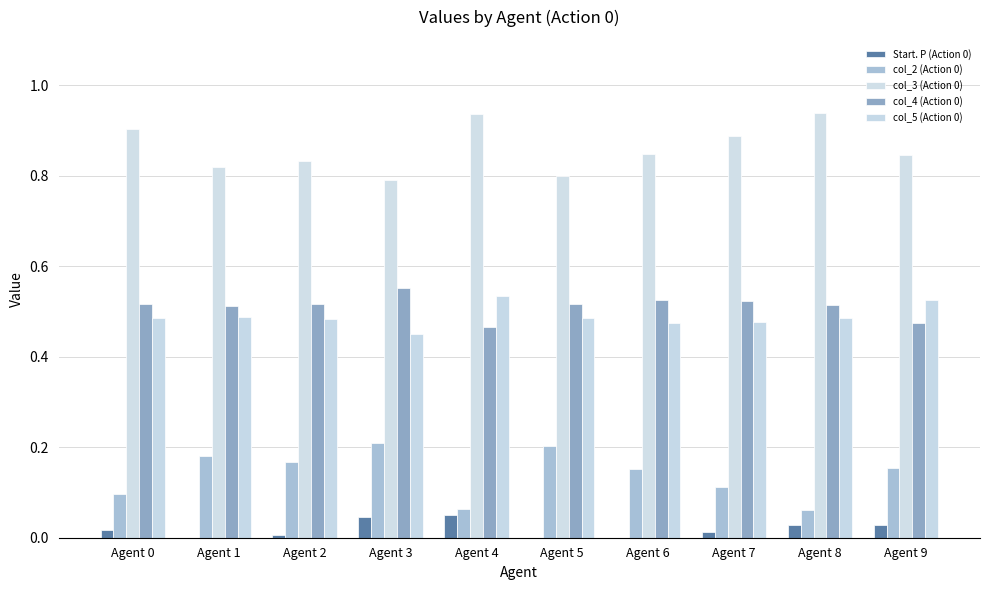

Reading left to right, list all the values displayed in this chart.

Start. P (Action 0): Agent 0=0.0	Agent 1=0.0	Agent 2=0.0	Agent 3=0.0	Agent 4=0.1	Agent 5=0.0	Agent 6=0.0	Agent 7=0.0	Agent 8=0.0	Agent 9=0.0
col_2 (Action 0): Agent 0=0.1	Agent 1=0.2	Agent 2=0.2	Agent 3=0.2	Agent 4=0.1	Agent 5=0.2	Agent 6=0.2	Agent 7=0.1	Agent 8=0.1	Agent 9=0.2
col_3 (Action 0): Agent 0=0.9	Agent 1=0.8	Agent 2=0.8	Agent 3=0.8	Agent 4=0.9	Agent 5=0.8	Agent 6=0.8	Agent 7=0.9	Agent 8=0.9	Agent 9=0.8
col_4 (Action 0): Agent 0=0.5	Agent 1=0.5	Agent 2=0.5	Agent 3=0.6	Agent 4=0.5	Agent 5=0.5	Agent 6=0.5	Agent 7=0.5	Agent 8=0.5	Agent 9=0.5
col_5 (Action 0): Agent 0=0.5	Agent 1=0.5	Agent 2=0.5	Agent 3=0.4	Agent 4=0.5	Agent 5=0.5	Agent 6=0.5	Agent 7=0.5	Agent 8=0.5	Agent 9=0.5